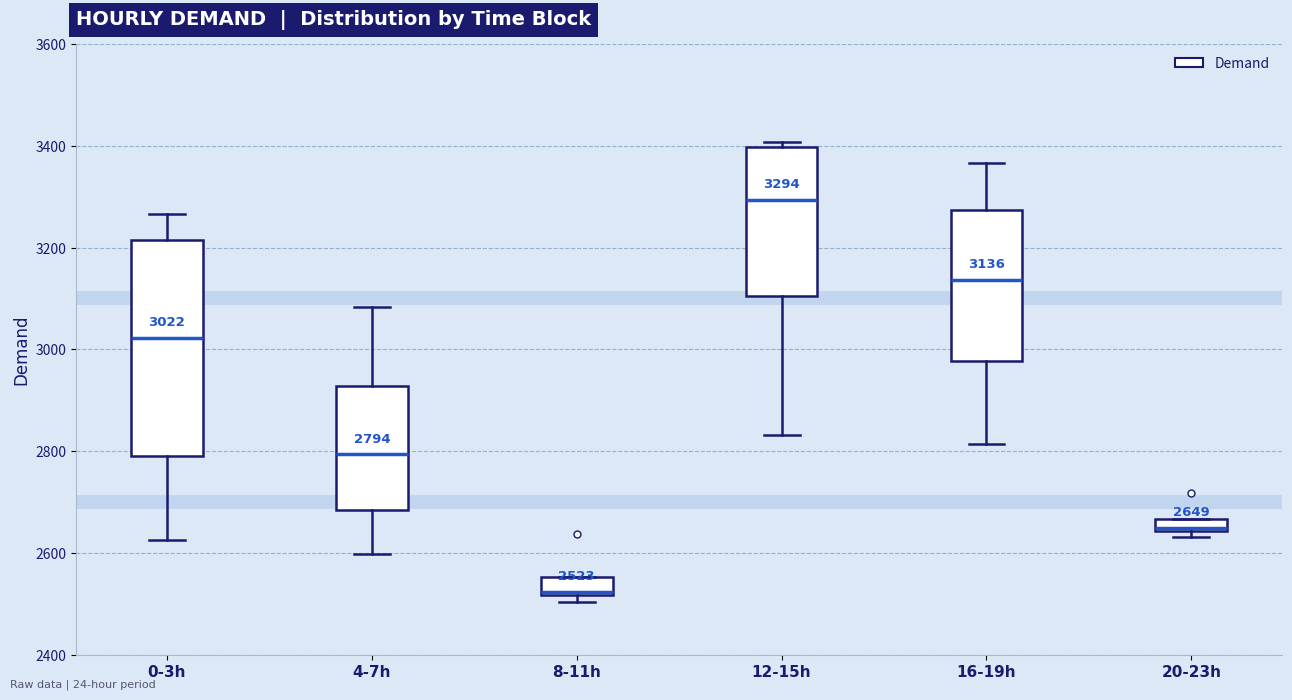

Which box's median line is the highest?

12-15h